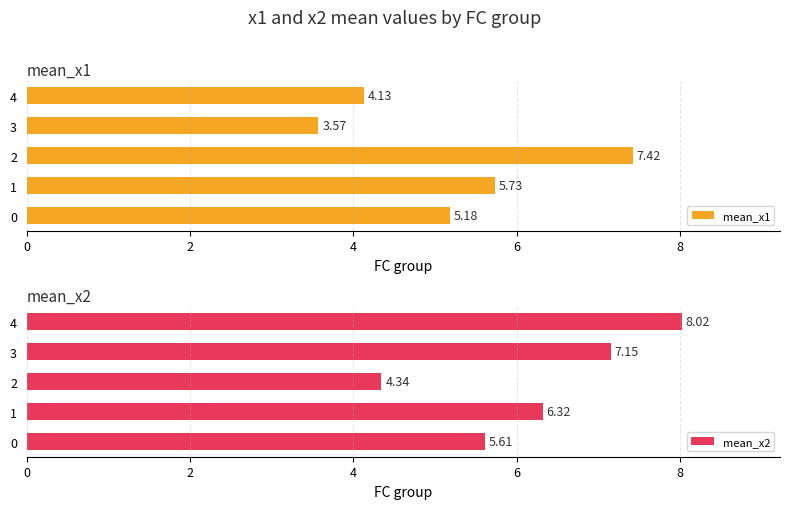

How many series are shown in this chart?

2